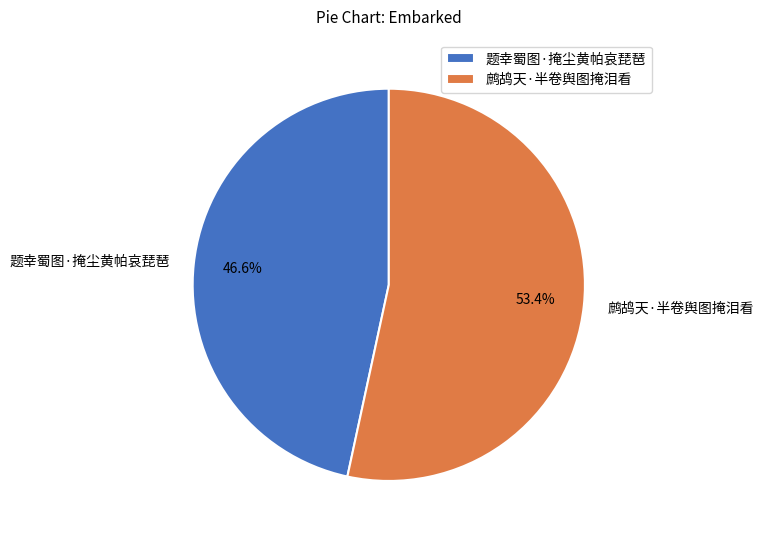

The 题幸蜀图·掩尘黄帕哀琵琶 slice represents 39% of the pie. True or false?

False